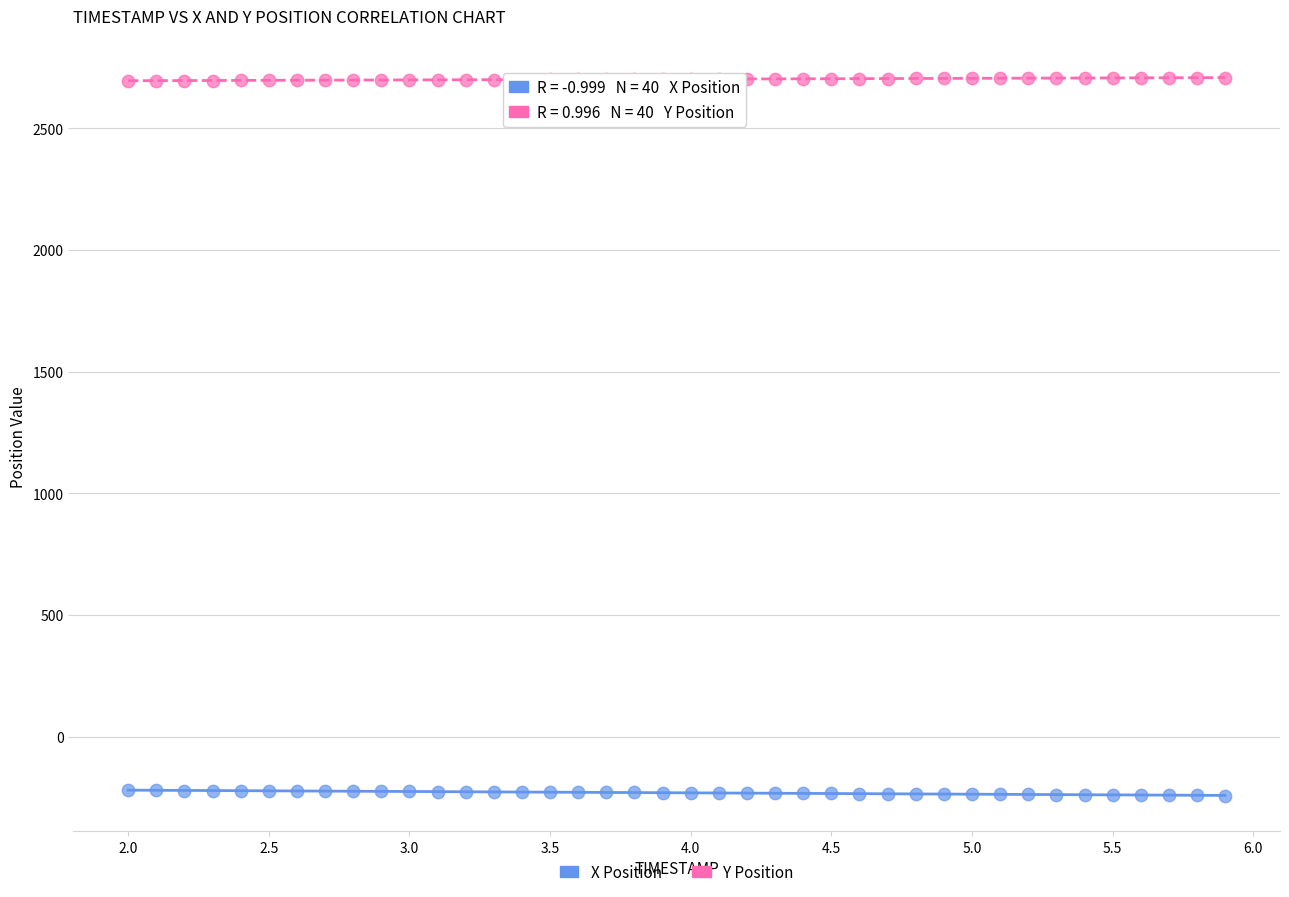

Across all data points, what is the range of Y values (max minus min)?

2949.4